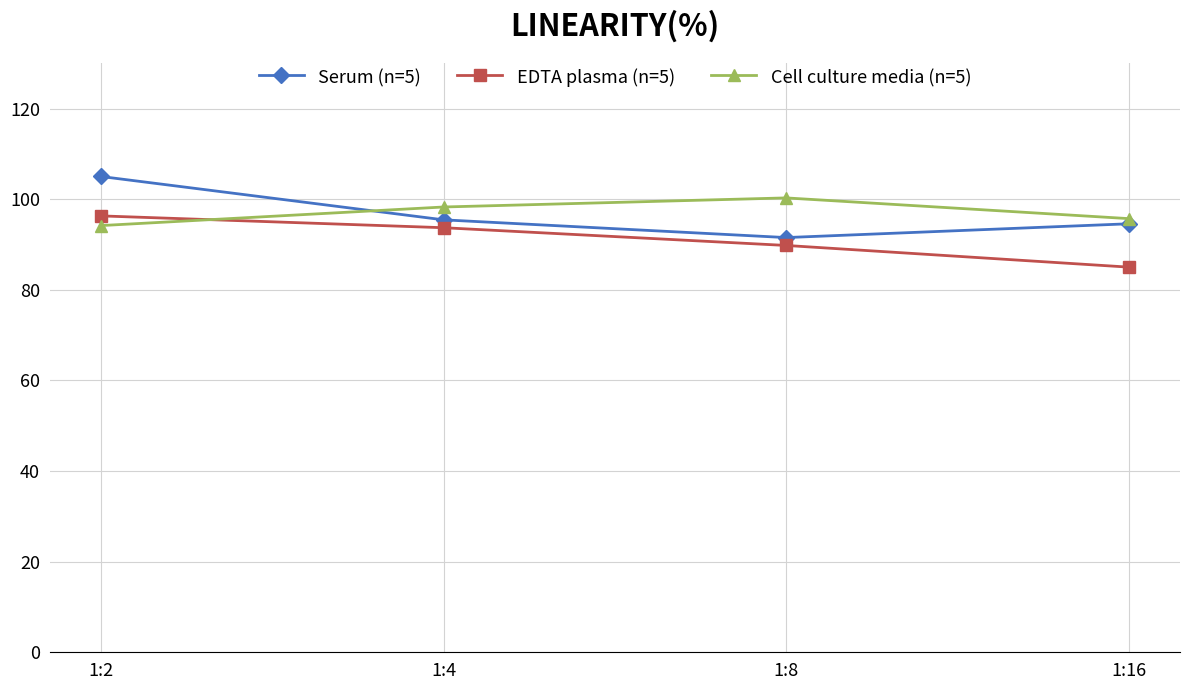

At which category does the chart reach its peak across all series?

1:2